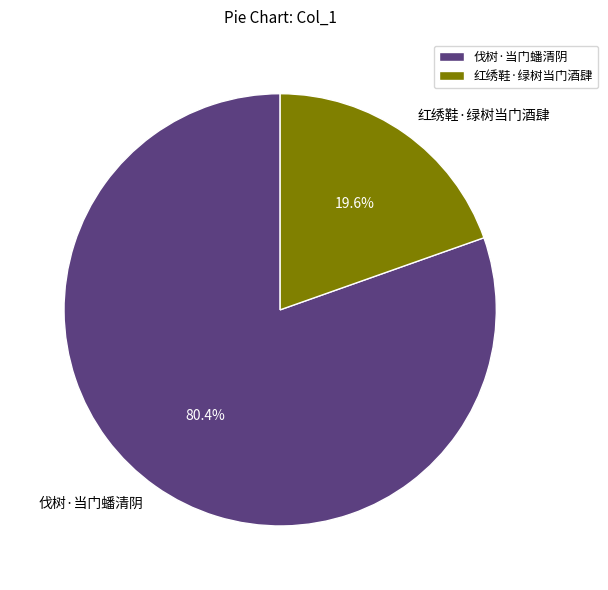

Which category accounts for the majority?

伐树·当门蟠清阴